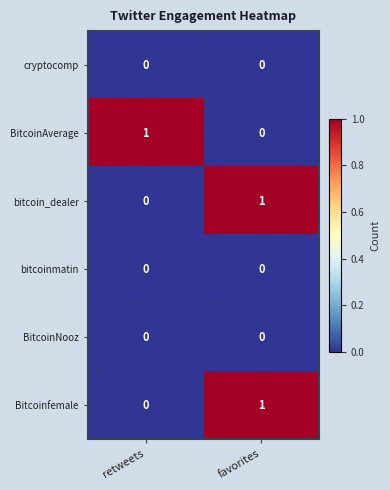

List the labels in order of bitcoin_dealer value, largest first.

favorites, retweets